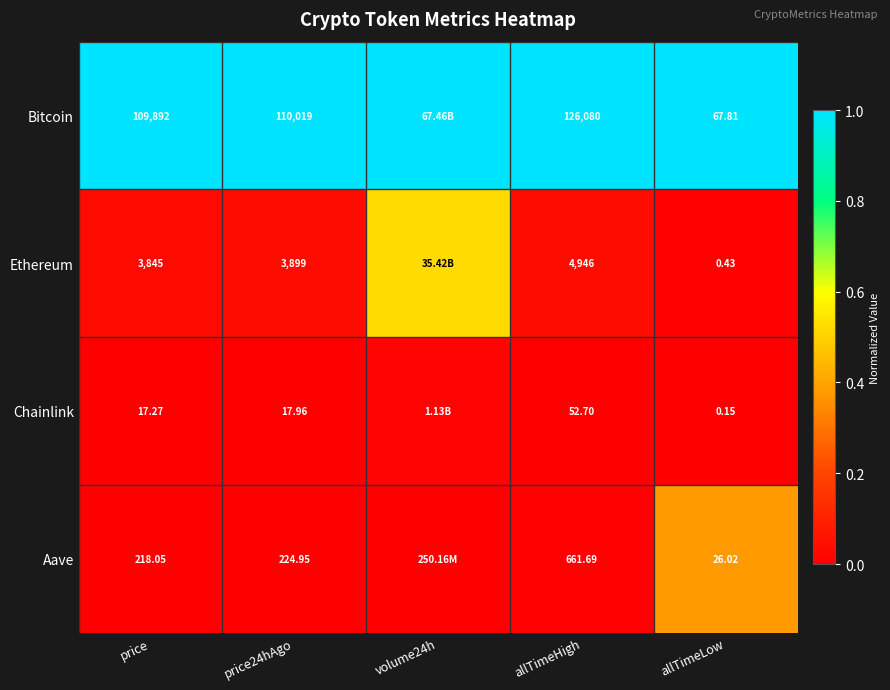

How many distinct data groups are displayed?

4